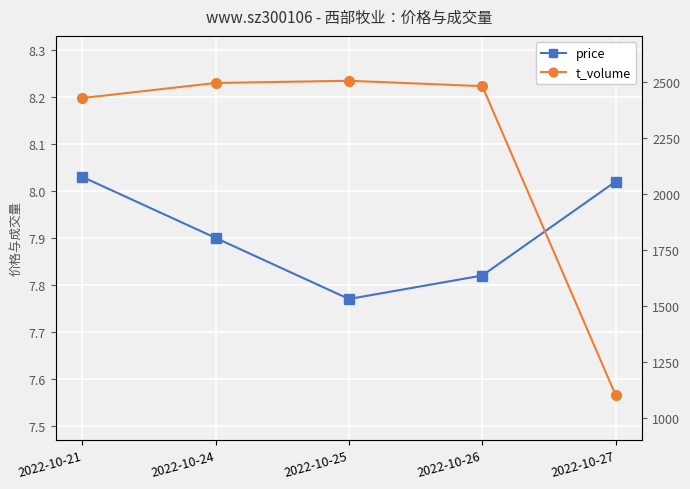

What is the difference between the t_volume values at 2022-10-24 and 2022-10-26?

14.0